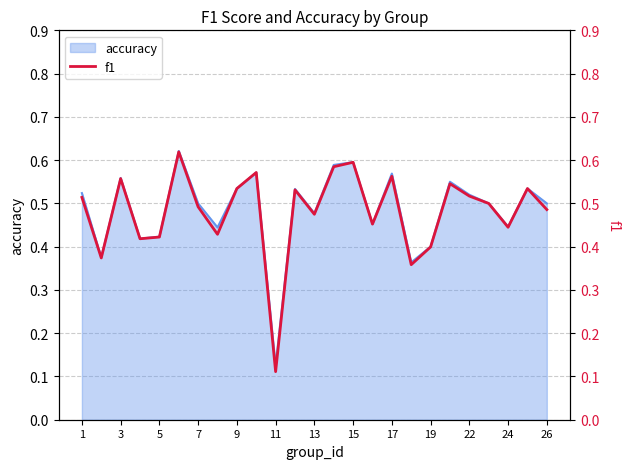

The value of accuracy at 19 is 0.2. True or false?

False